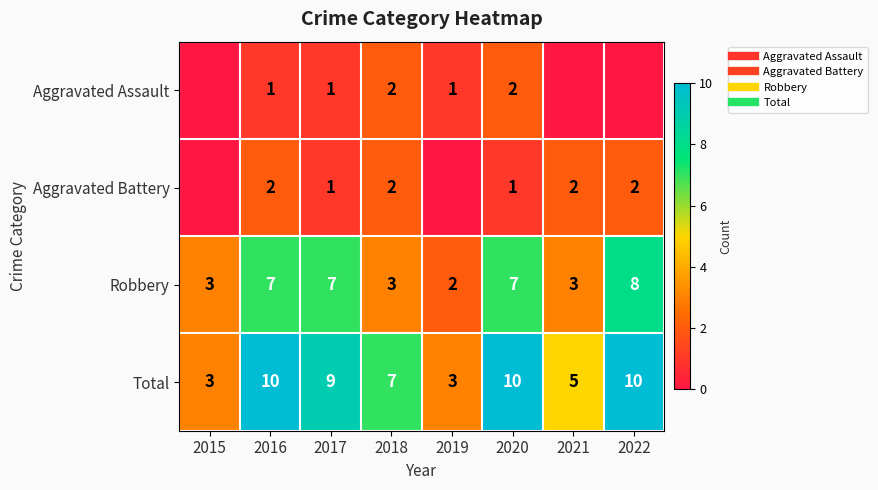

What is the difference between the Total values at 2017 and 2016?

1